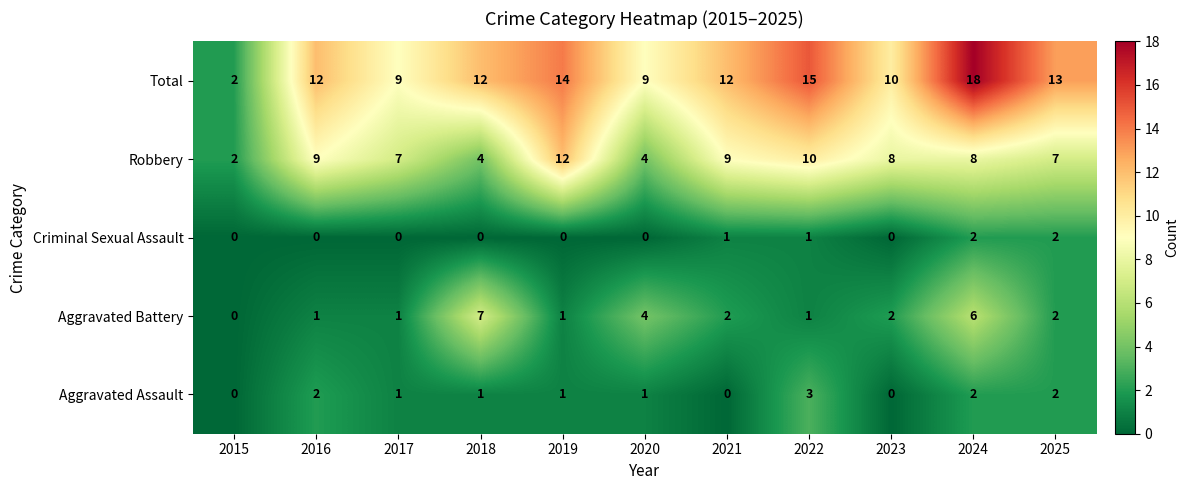

Between 2021 and 2024, which series saw the biggest shift?

Total